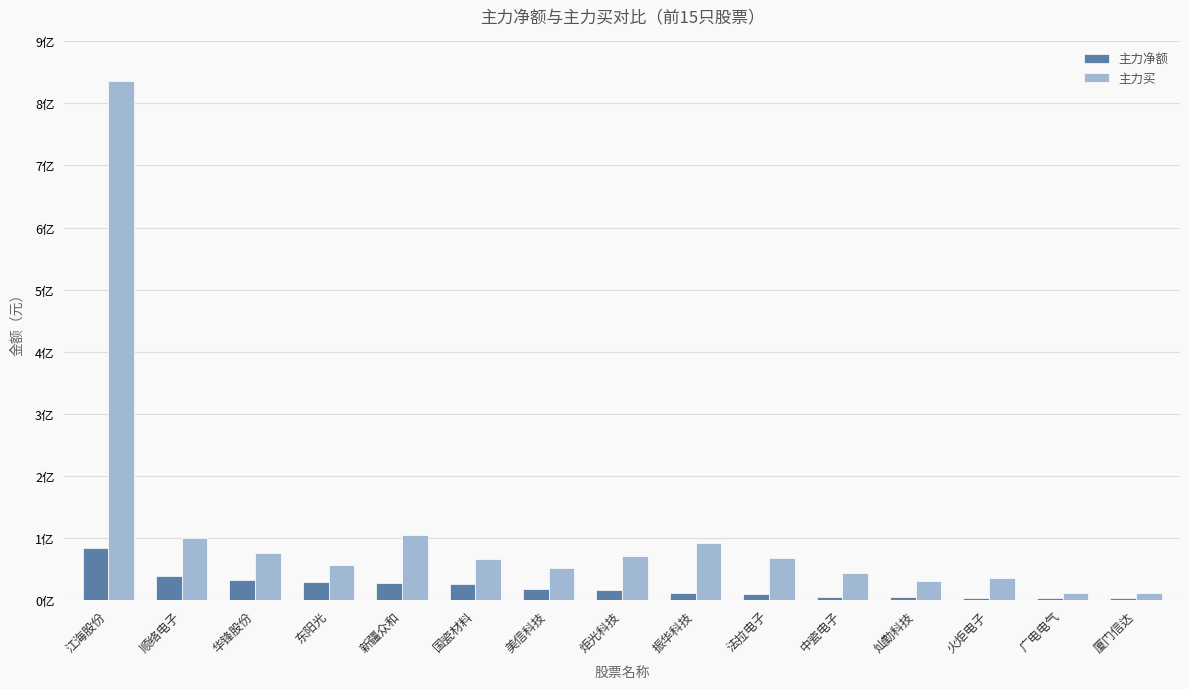

At which label is 主力净额 closest to 42542399?

顺络电子